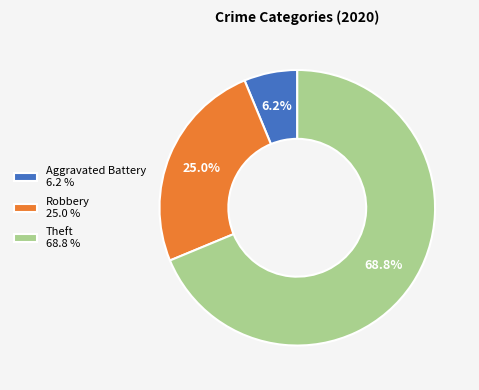

What is the majority slice?

Theft 68.8 %